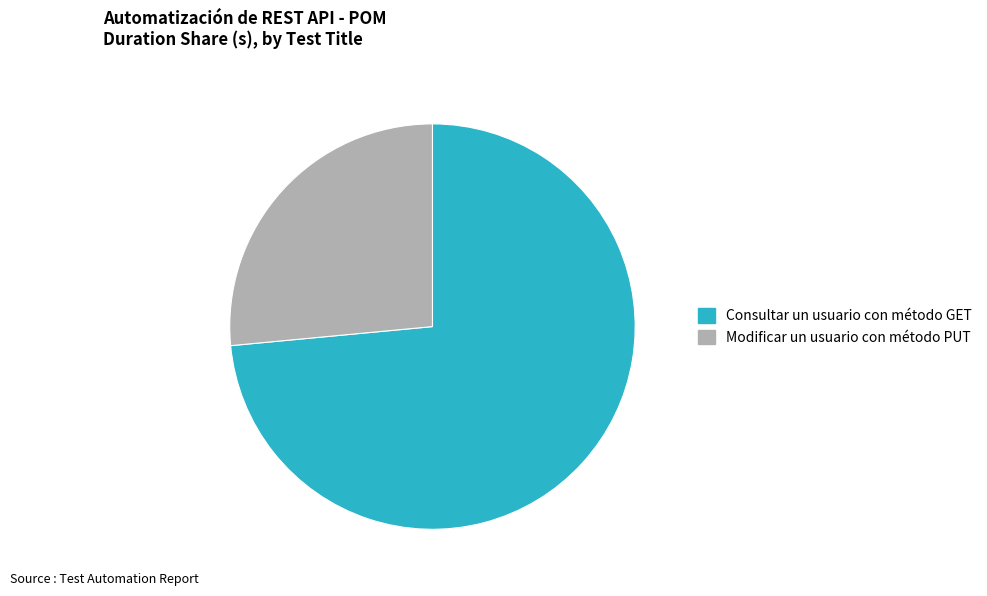

True or false: Modificar un usuario con método PUT accounts for 35% of the total.

False